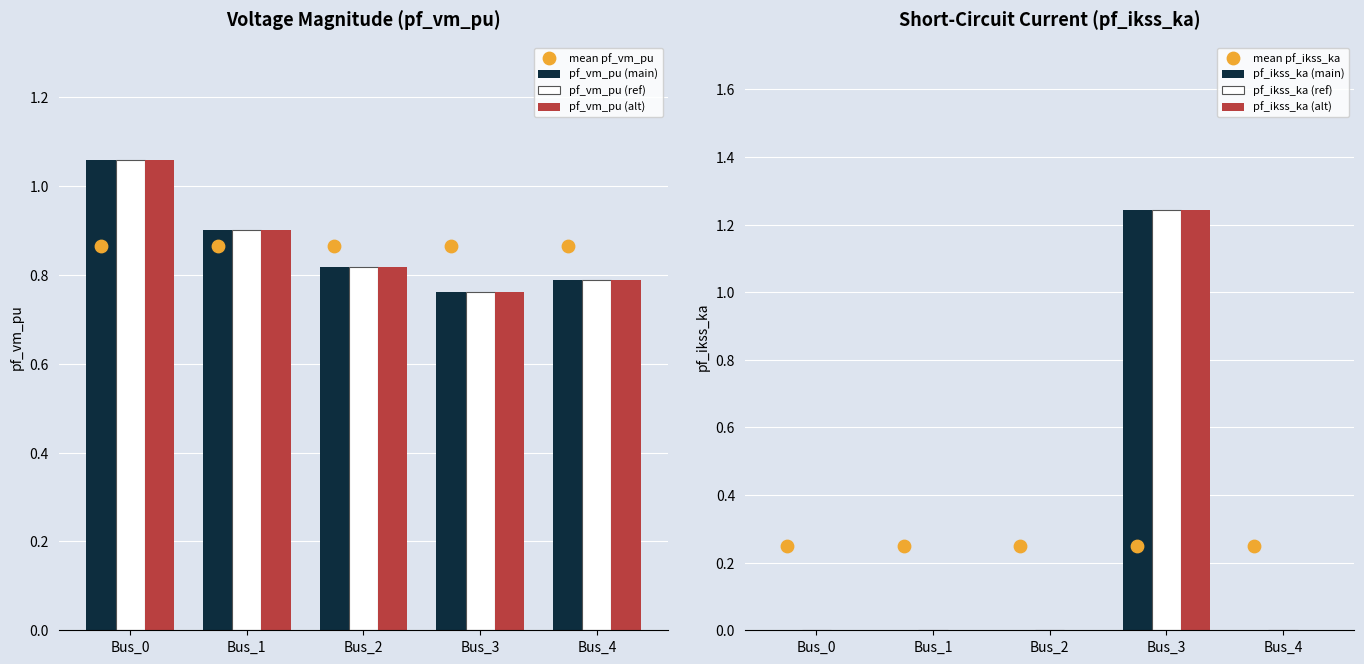

At which category is the sum across all series the highest?

Bus_3